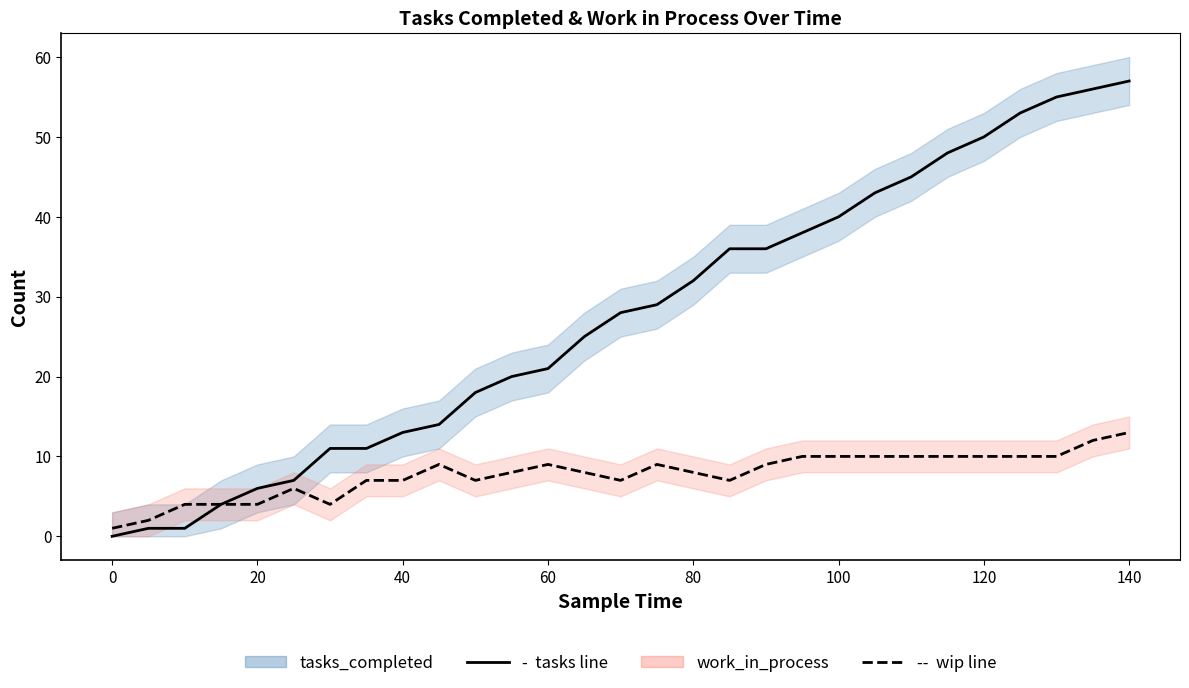

Reading right to left, transcribe all the data shown in this chart.

tasks_completed line: 57	56	55	53	50	48	45	43	40	38	36	36	32	29	28	25	21	20	18	14	13	11	11	7	6	4	1	1	0
work_in_process line: 13	12	10	10	10	10	10	10	10	10	9	7	8	9	7	8	9	8	7	9	7	7	4	6	4	4	4	2	1